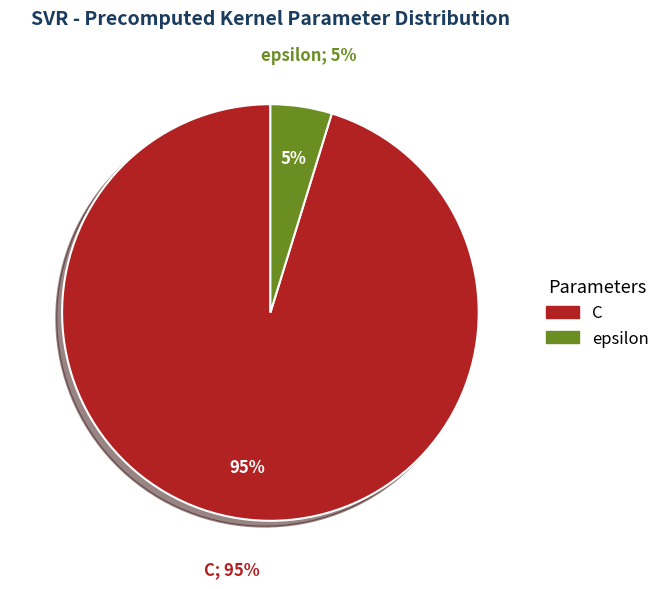

Is there a majority slice in this chart?

Yes